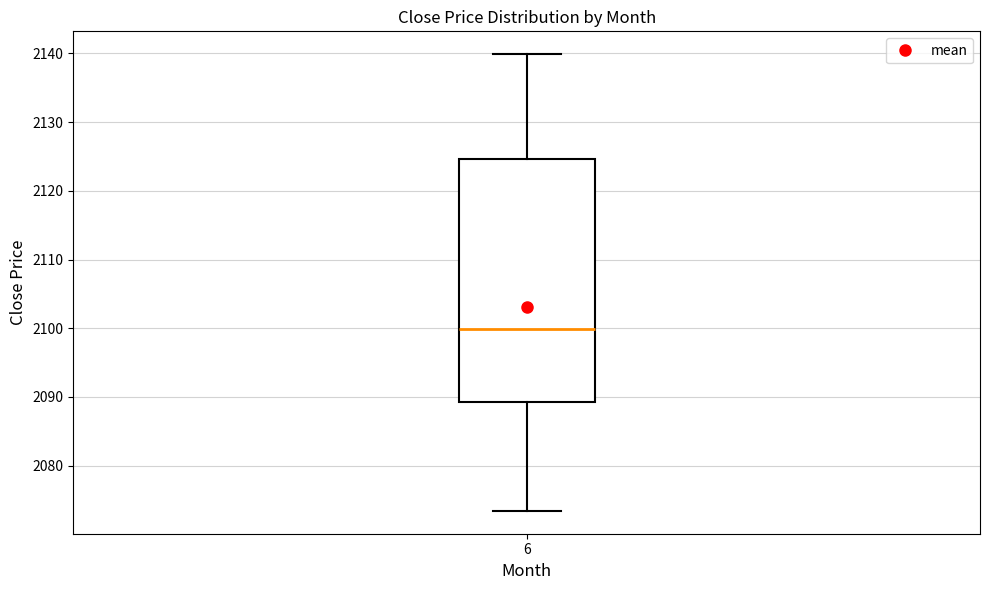

Where does the upper whisker of the box at x = 6 end on the y-axis? The values are not printed on the chart, so give them approximately, as read against the axis.

2140